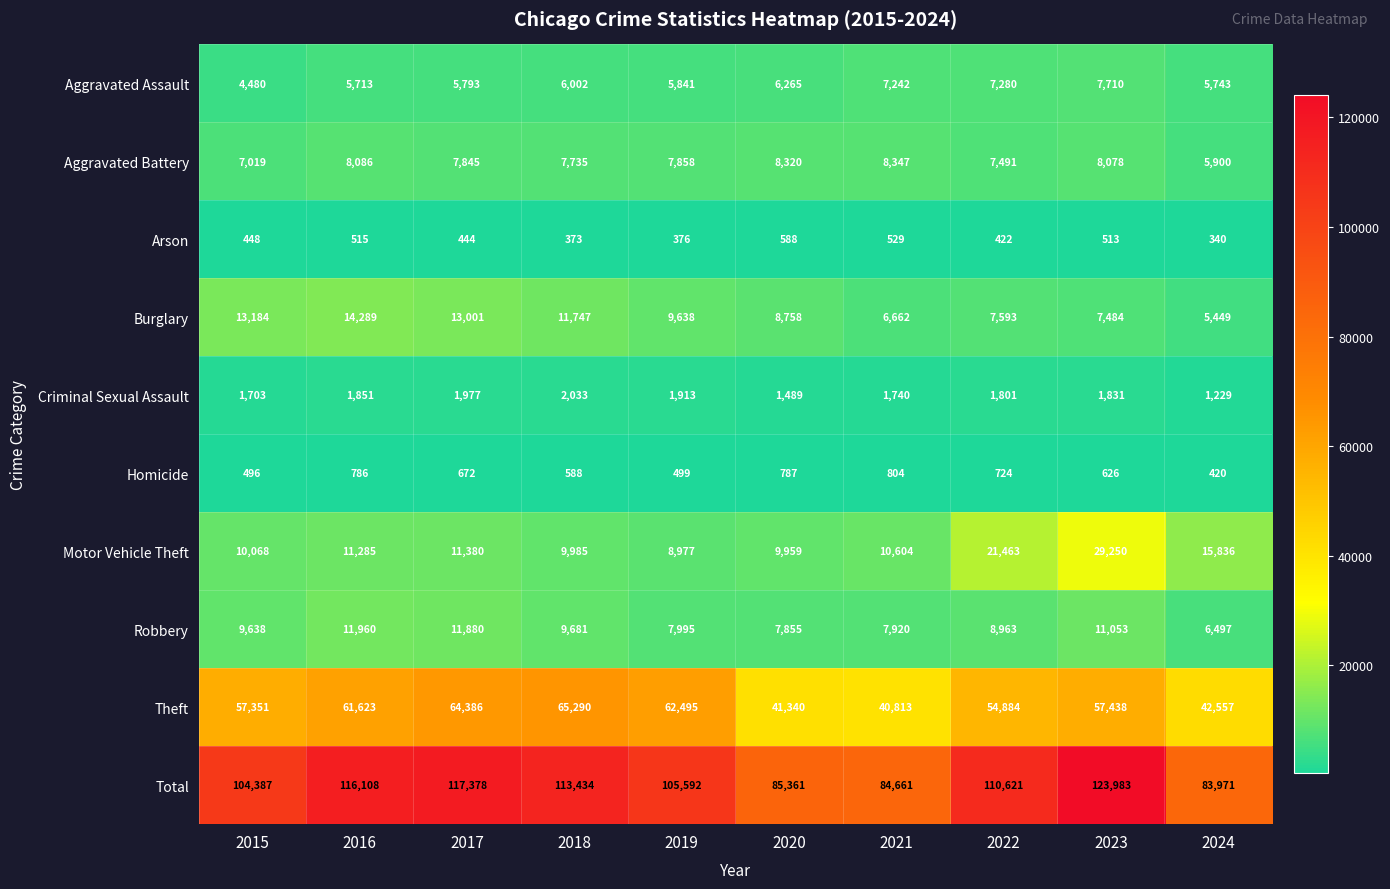

At which label is Aggravated Battery closest to 7123?

2015